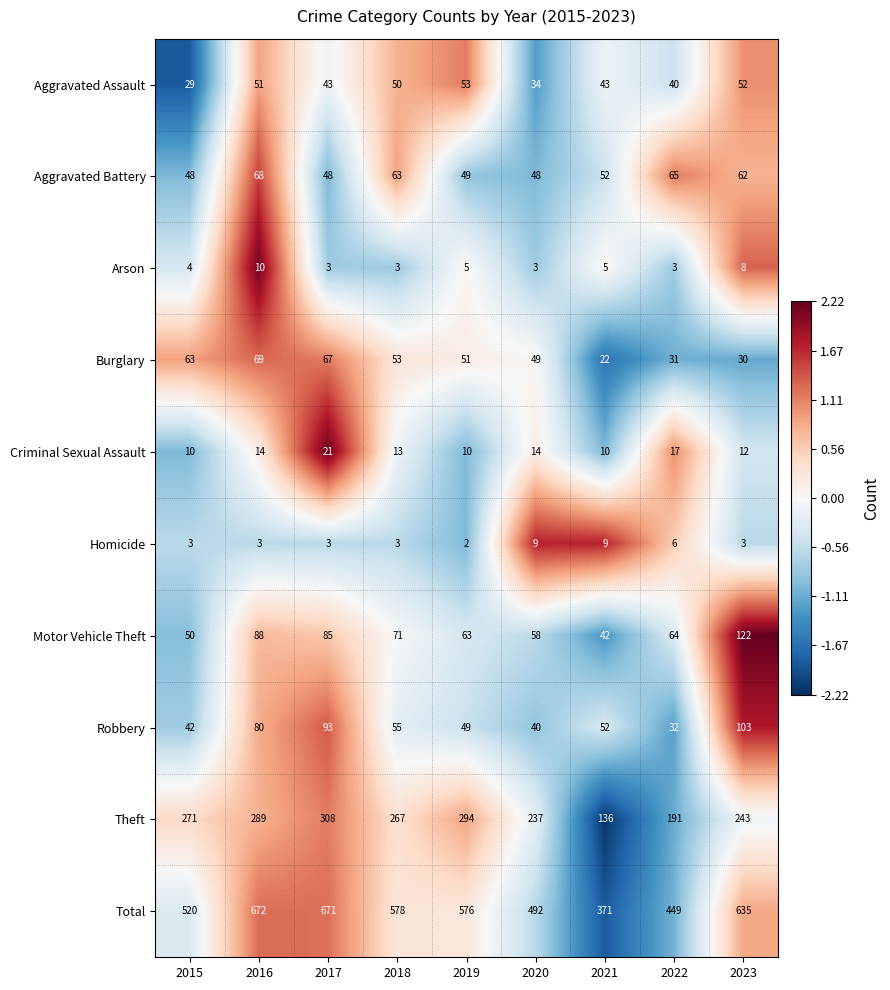

True or false: Criminal Sexual Assault has a value of 10 at 2021.

True